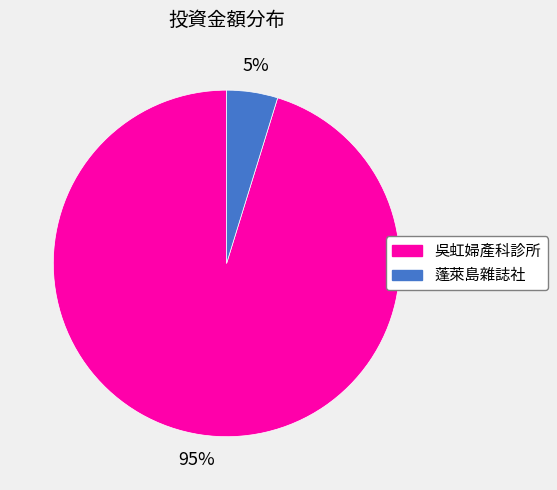

To the nearest percent, what percentage of the pie is 蓬萊島雜誌社?

5%